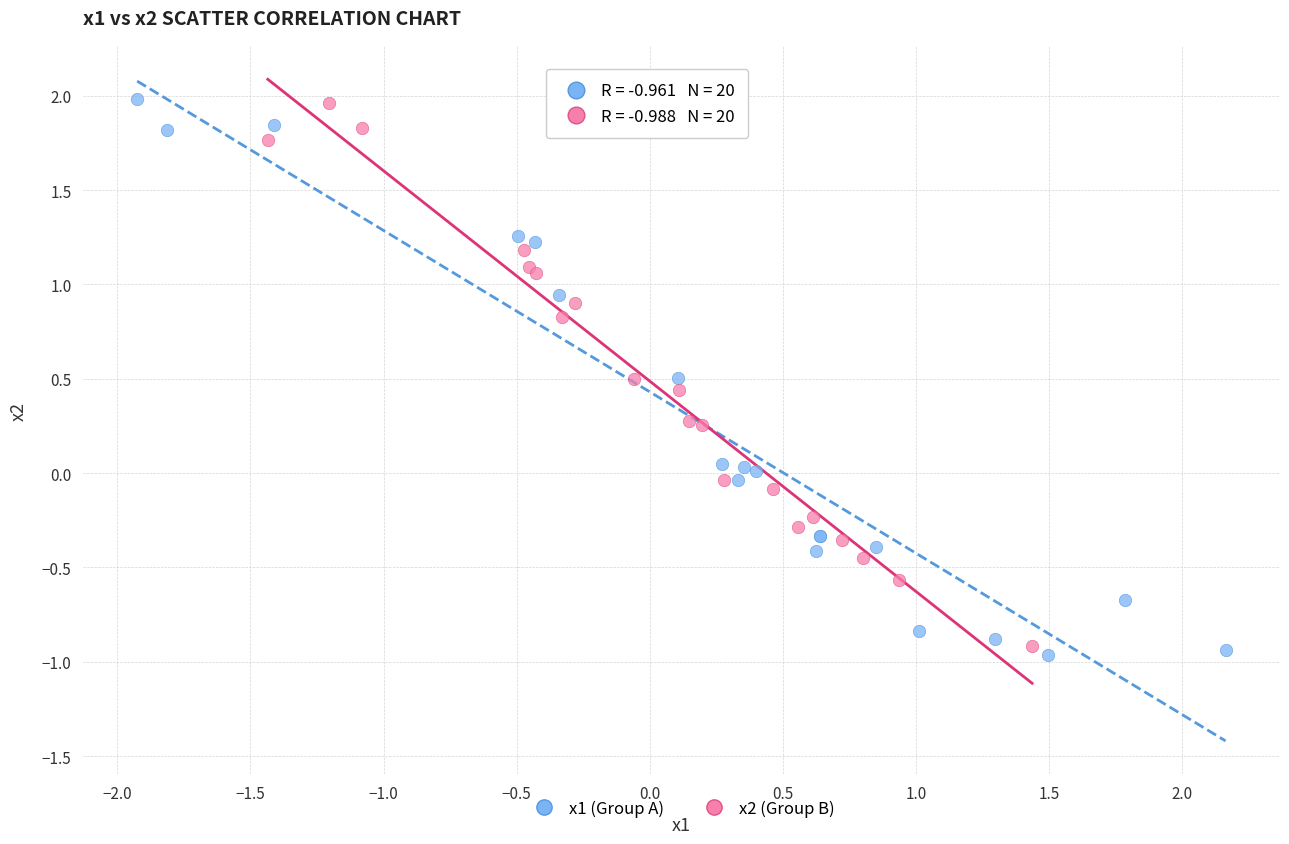

Which series contains the lowest Y value?

x1 (Group A)